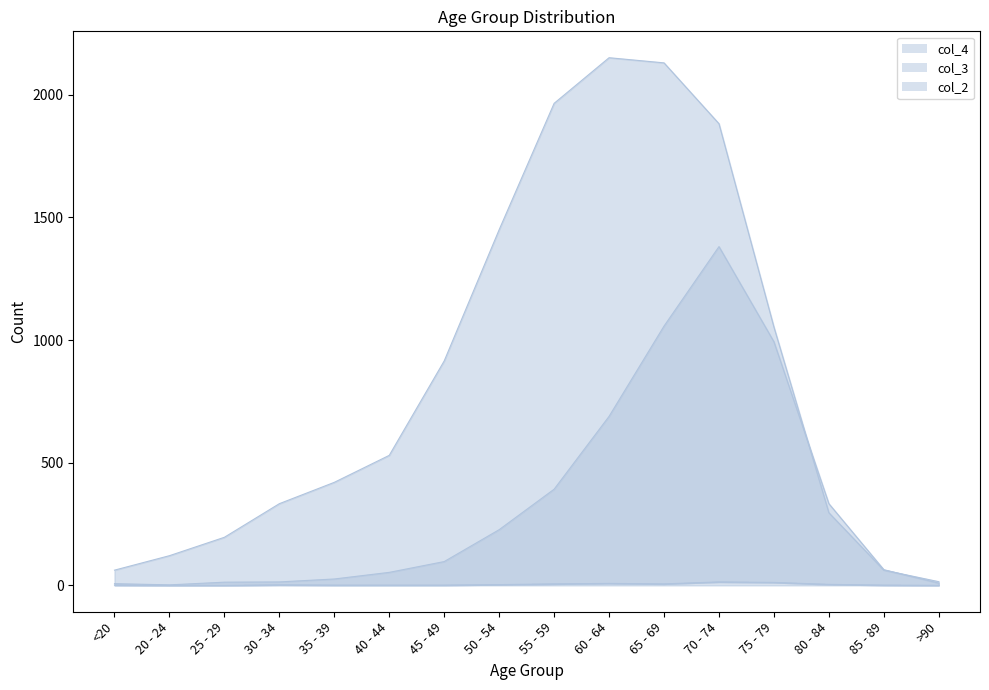

How many times do col_3 and col_4 cross each other?

2